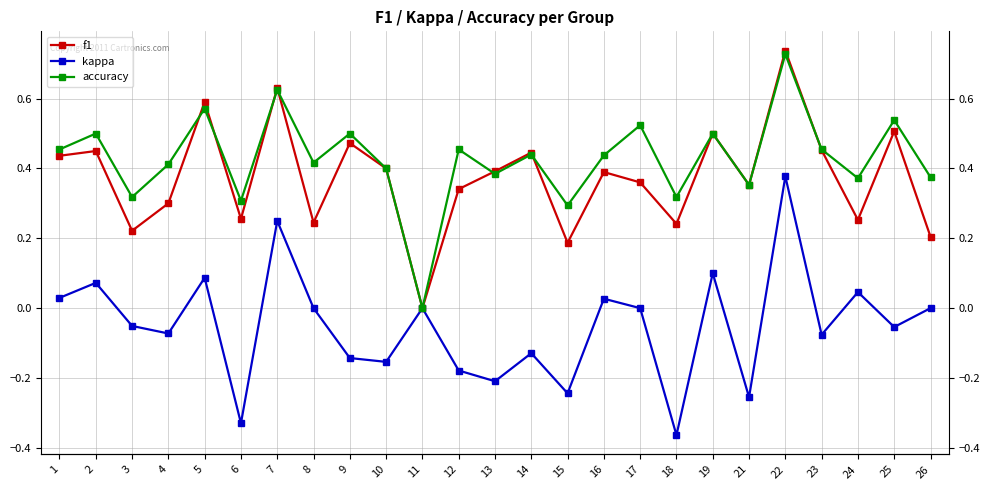

At 15, list the series in order from largest to smallest.

accuracy, f1, kappa